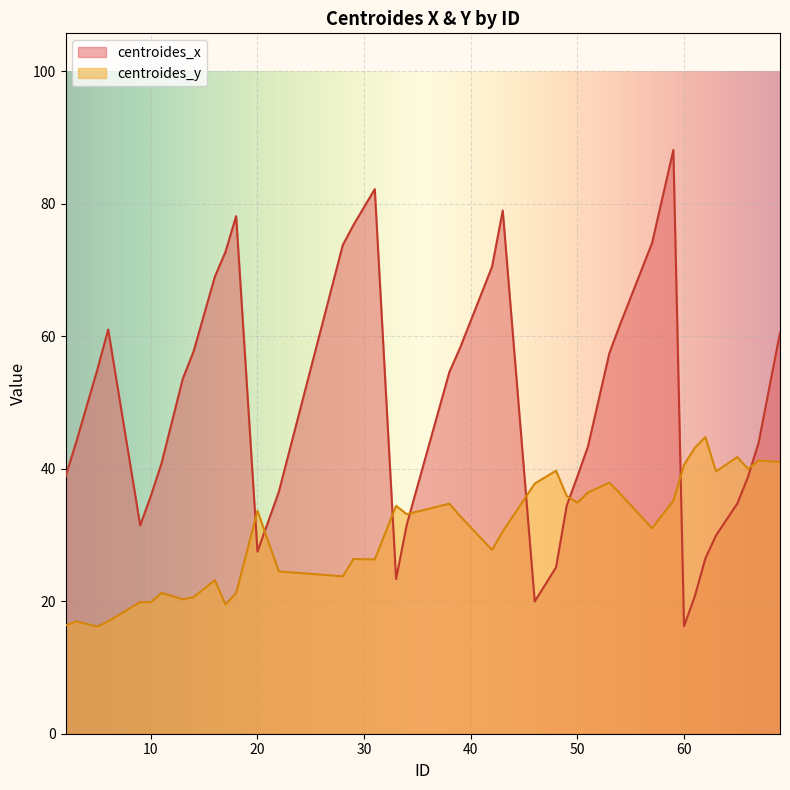

Reading left to right, list all the values displayed in this chart.

centroides_x: 2=38.8	3=44.0	5=55.0	6=61.0	9=31.4	10=35.9	11=40.8	13=53.6	14=57.7	16=69.0	17=72.7	18=78.1	20=27.5	22=36.5	28=73.8	29=76.8	31=82.2	33=23.3	34=31.6	38=54.6	39=58.2	42=70.5	43=79.0	46=20.0	48=25.1	49=34.4	50=38.8	51=43.4	53=57.4	54=61.8	57=74.0	59=88.1	60=16.2	61=20.7	62=26.4	63=29.9	65=34.8	66=38.8	67=44.0	69=60.5
centroides_y: 2=16.3	3=17.0	5=16.2	6=17.0	9=19.9	10=19.8	11=21.2	13=20.3	14=20.6	16=23.2	17=19.5	18=21.2	20=33.6	22=24.5	28=23.8	29=26.4	31=26.3	33=34.4	34=33.1	38=34.7	39=32.9	42=27.7	43=30.5	46=37.8	48=39.7	49=35.9	50=34.9	51=36.4	53=37.9	54=36.2	57=31.0	59=35.2	60=40.6	61=43.1	62=44.8	63=39.6	65=41.8	66=40.0	67=41.2	69=41.0